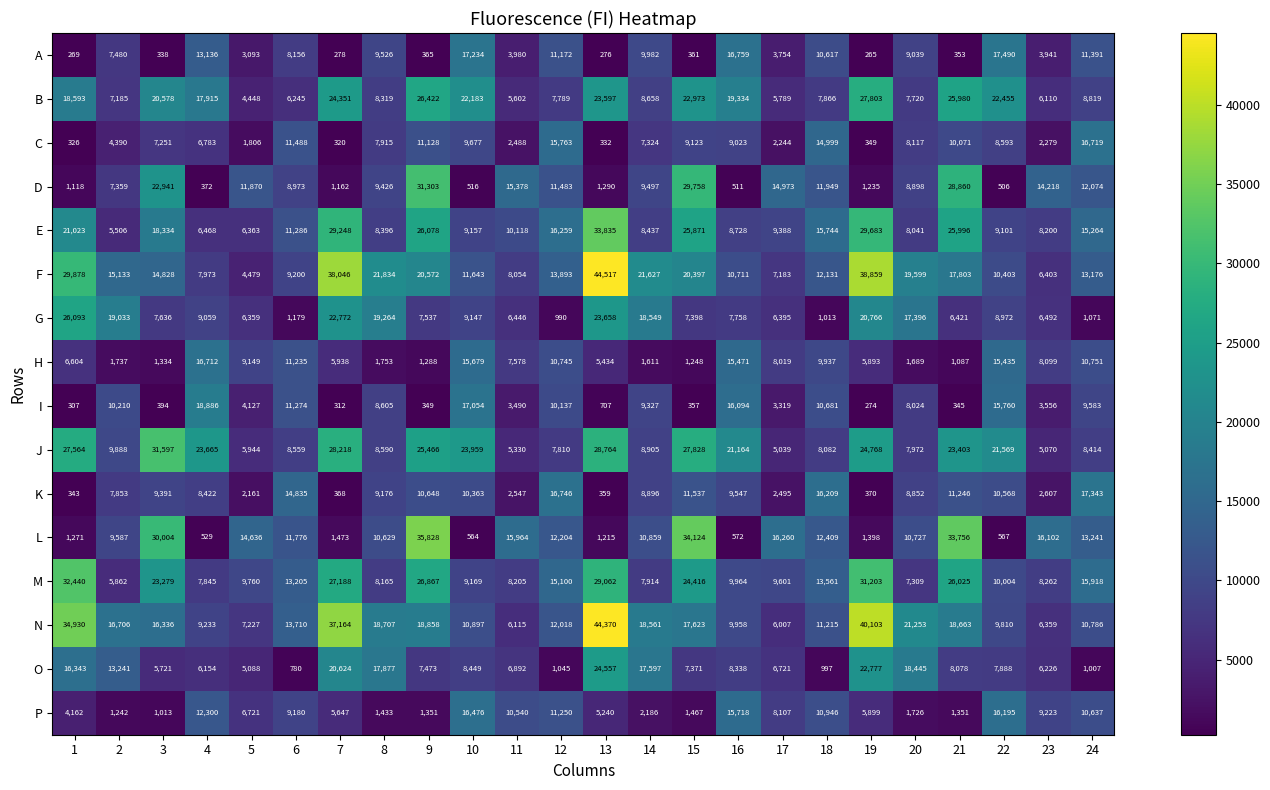

Where is D nearest to the value 15837?

11